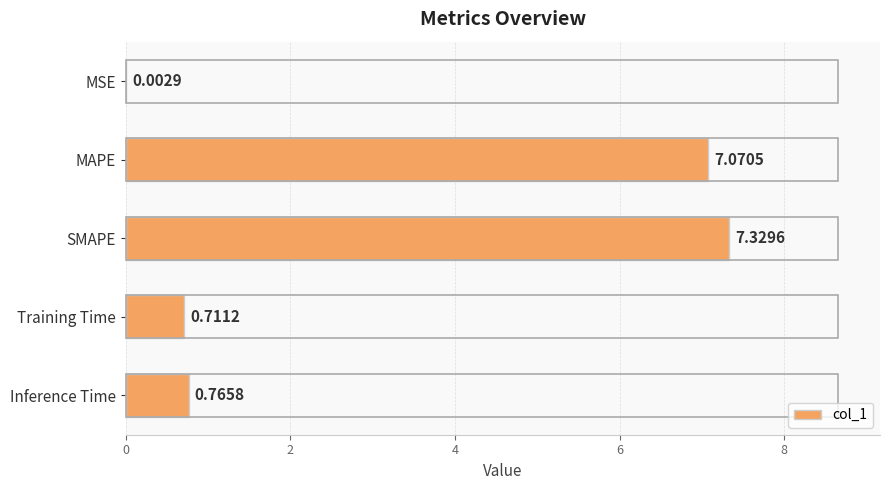

What is the change in value from MSE to Inference Time?

+0.8